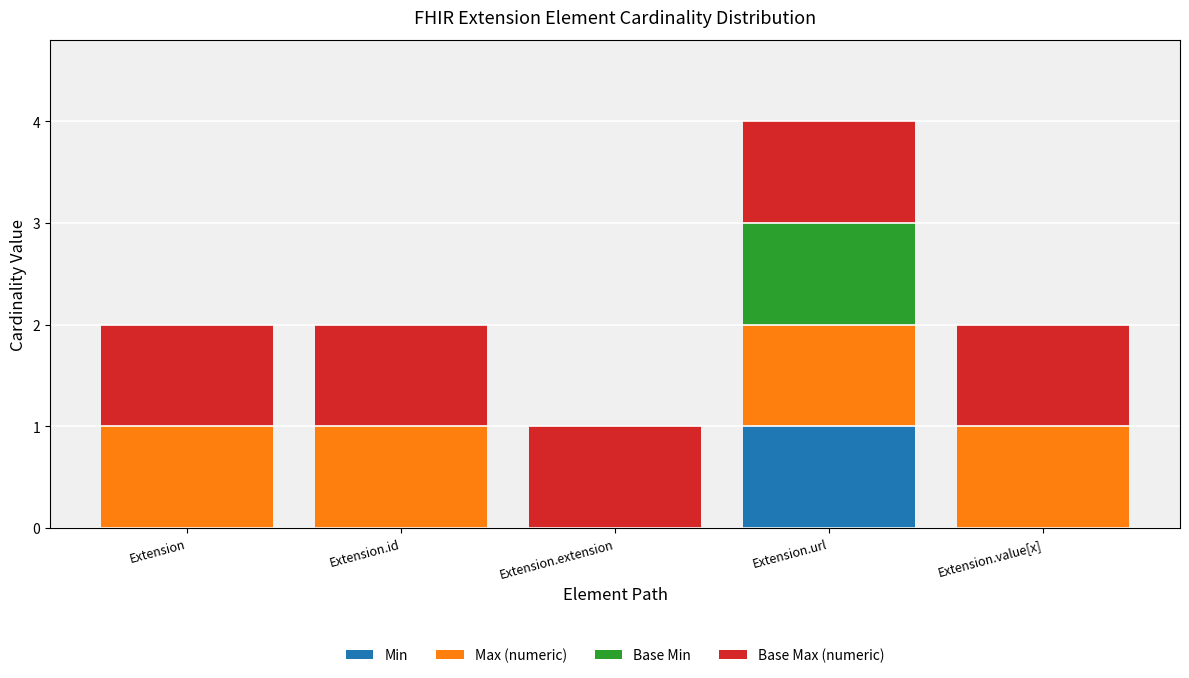

At which category is the sum across all series the highest?

Extension.url